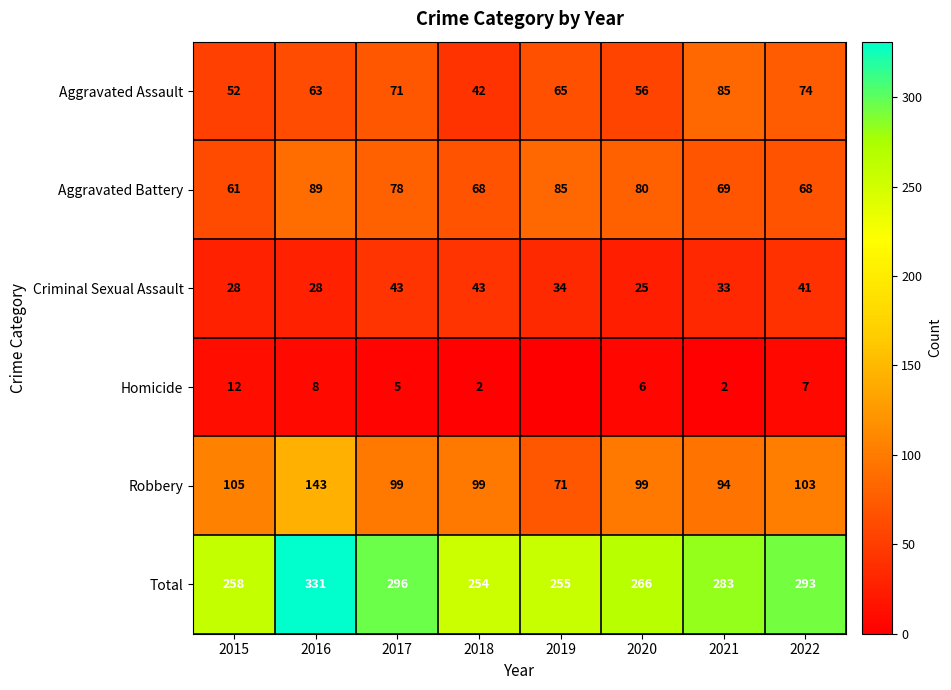

What is the average value of the Robbery series?

102